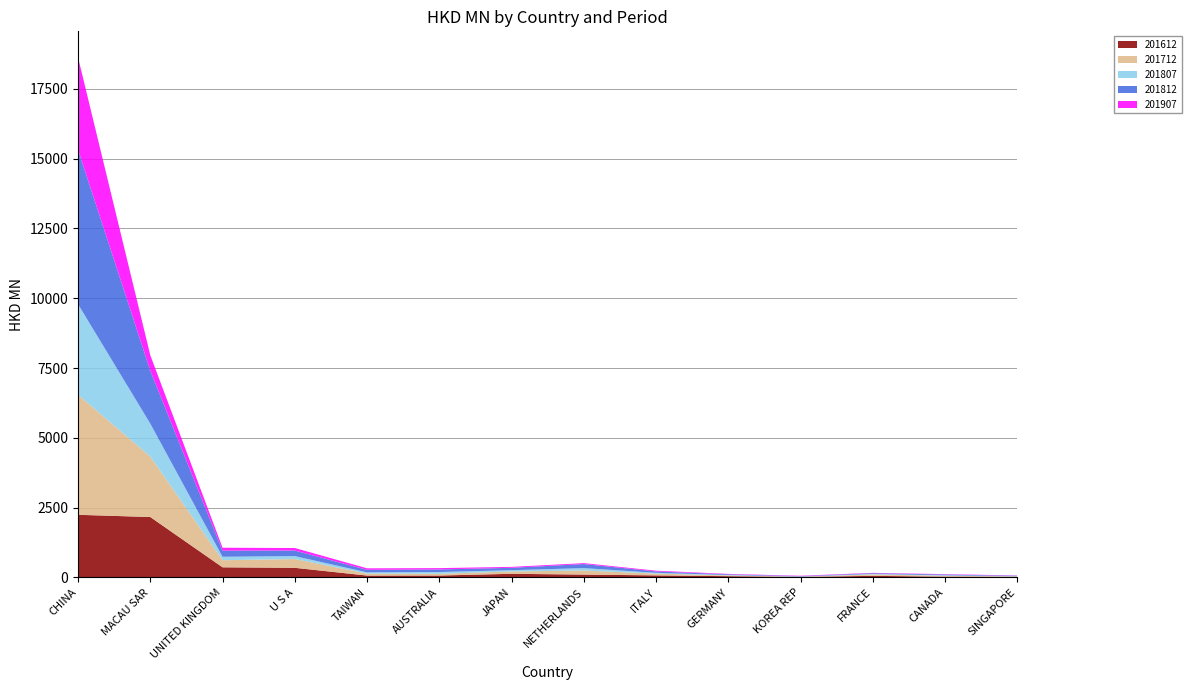

Reading left to right, list all the values displayed in this chart.

201612: 2244.3	2164.1	363.1	345.0	67.4	68.6	130.8	102.5	73.9	46.2	19.3	57.5	29.0	22.9
201712: 4298.4	2164.8	255.2	313.6	71.0	62.6	83.1	145.5	64.0	27.2	6.3	50.8	31.8	13.2
201807: 3246.1	1179.8	122.4	105.7	42.9	63.1	46.0	86.3	27.8	14.1	7.4	17.3	16.6	8.9
201812: 5536.2	1899.9	218.7	199.5	91.2	92.7	85.2	145.2	49.6	25.4	14.2	26.6	27.9	15.9
201907: 3303.6	551.0	104.5	90.3	54.5	47.3	34.0	33.1	26.5	14.6	13.5	13.0	12.8	10.1